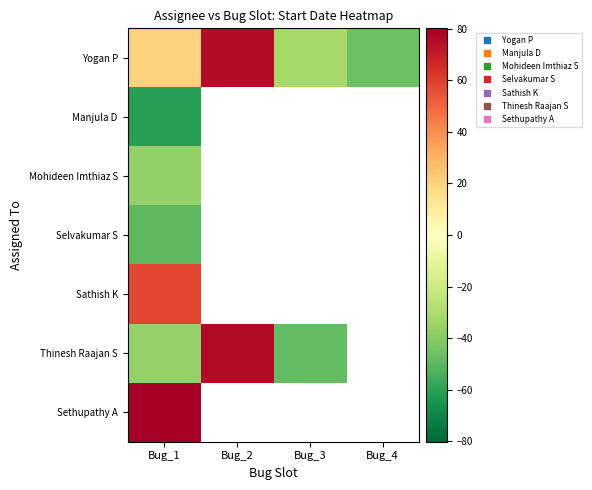

What is the maximum value shown in the chart?

80.2